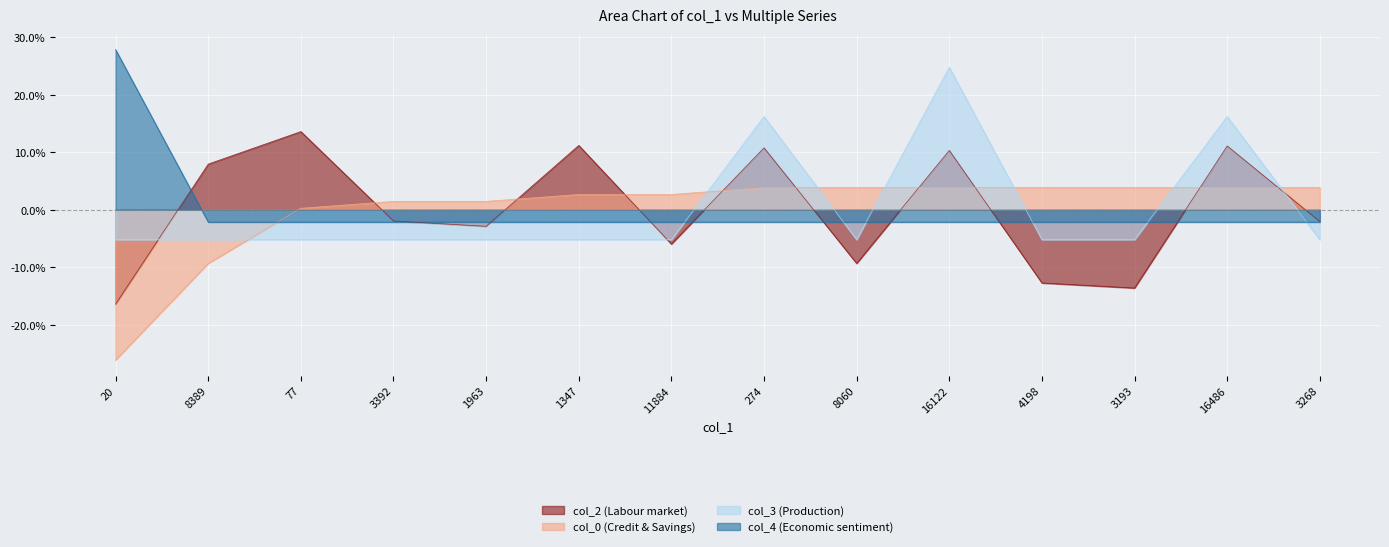

What are all the series names shown in the legend?

col_2, col_0, col_3, col_4